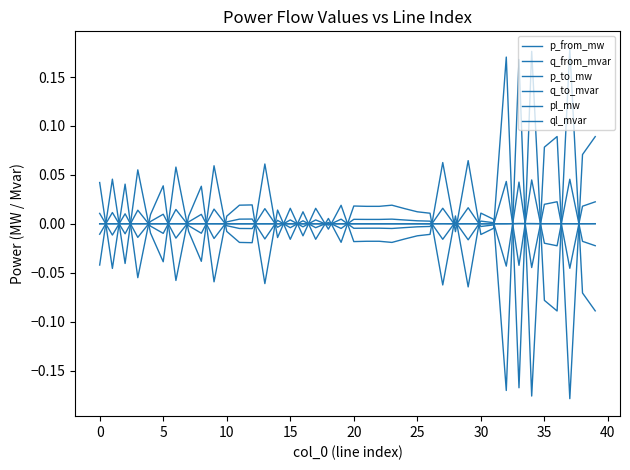

What is the minimum value shown in the chart?

-0.2